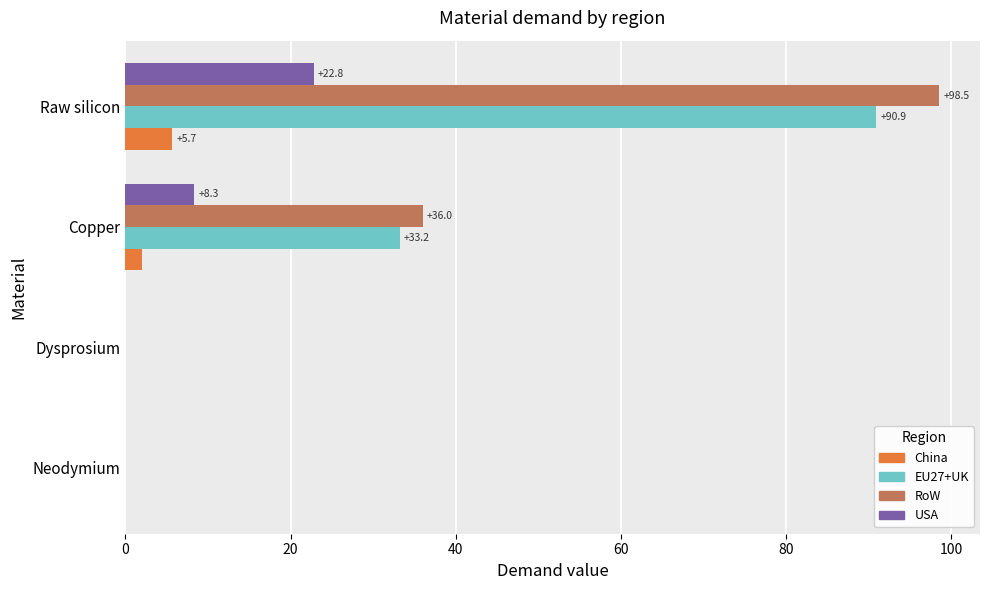

Is it true that RoW equals 0.0 at Dysprosium?

True